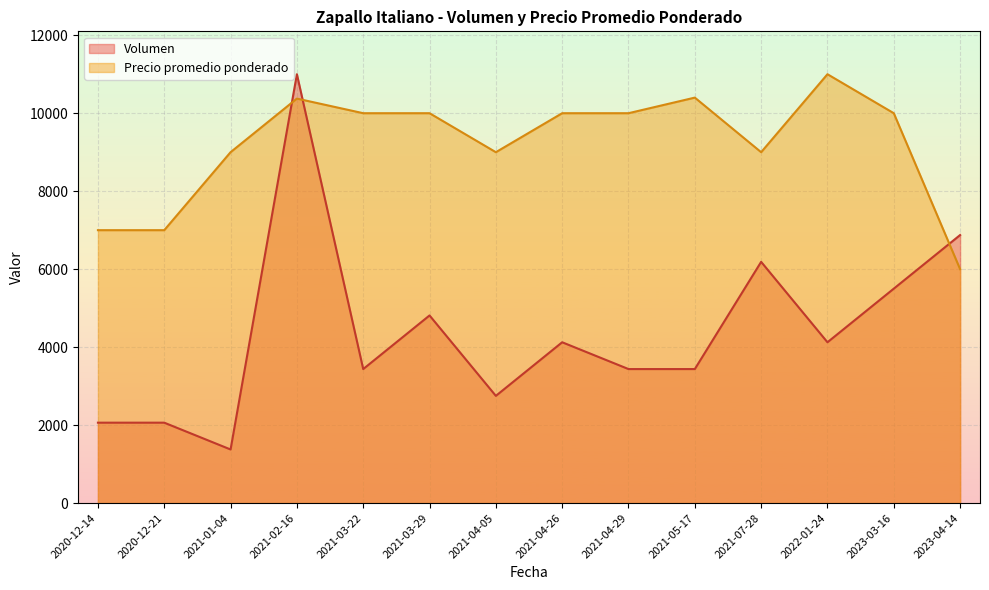

How many times do Volumen and Precio promedio ponderado cross each other?

3